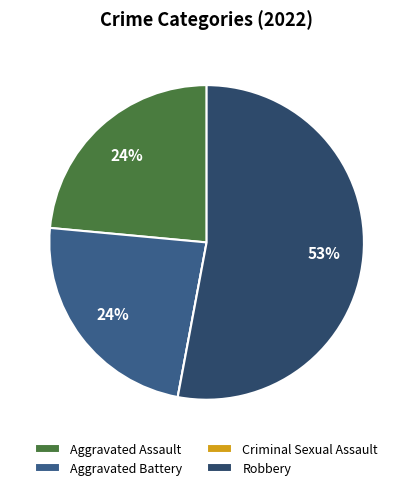

Rank the categories by value from highest to lowest.

Robbery, Aggravated Assault, Aggravated Battery, Criminal Sexual Assault